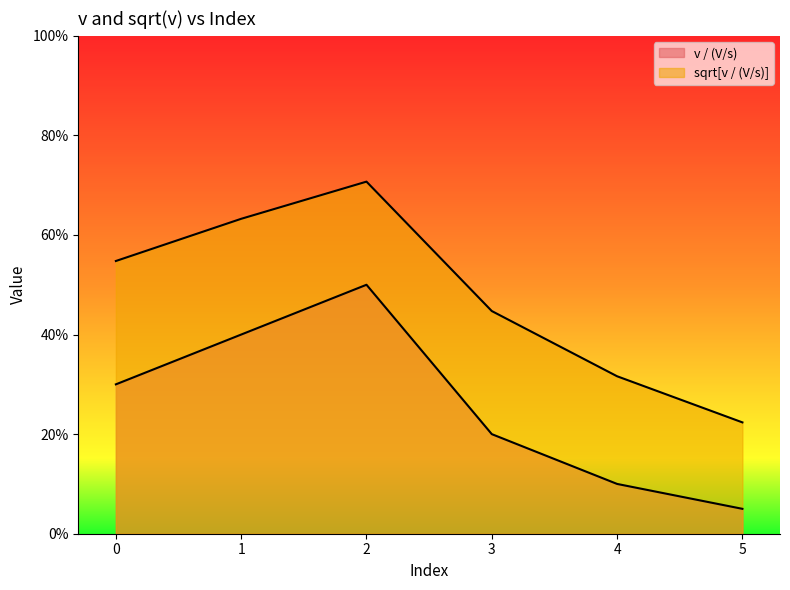

What is the sum of all v / (V/s) values?

1.6